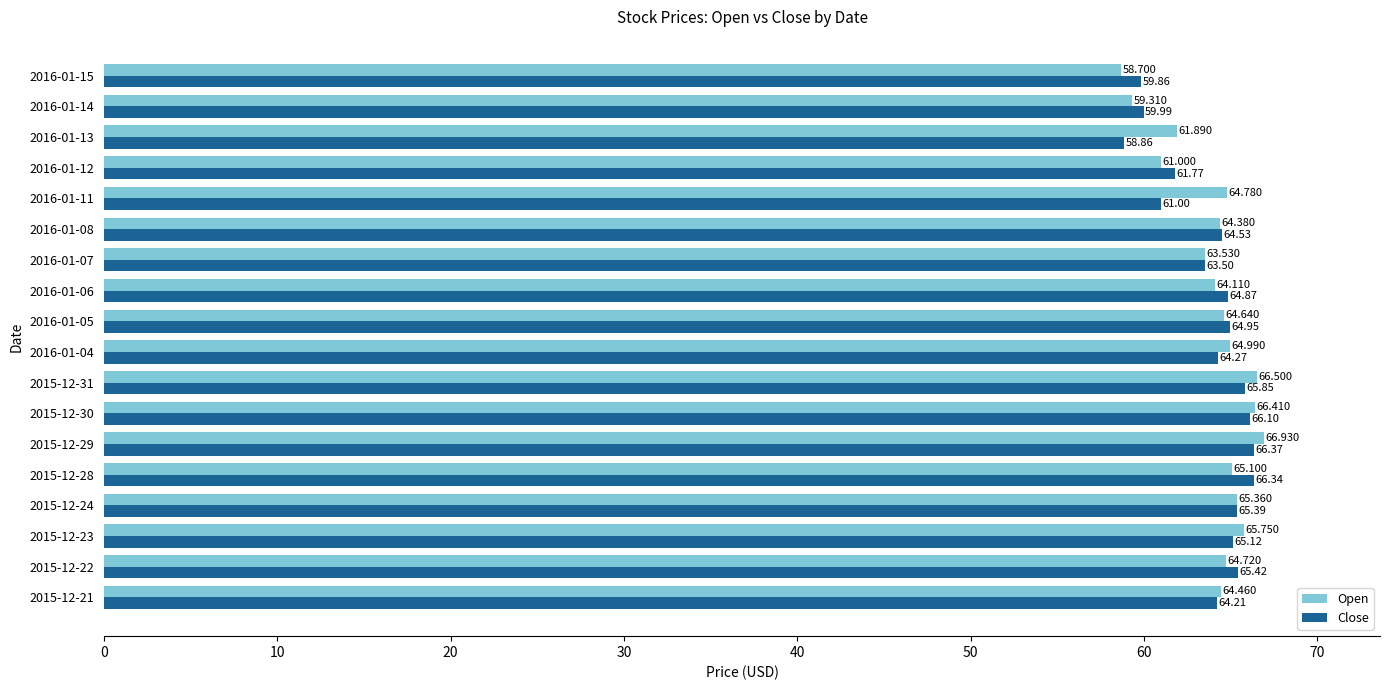

List the series in order of their peak value, lowest first.

Close, Open